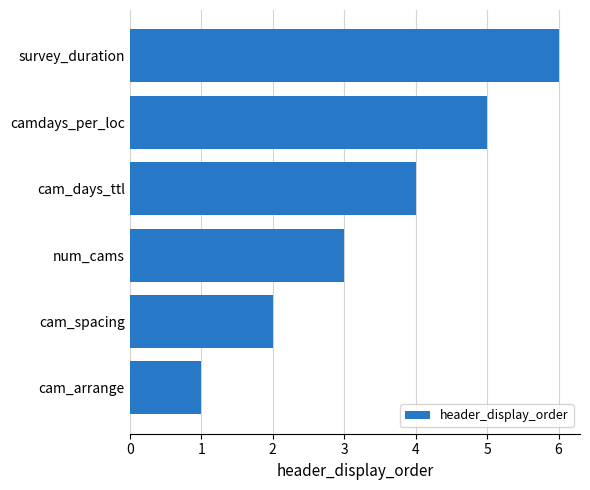

List the labels in order of value, largest first.

survey_duration, camdays_per_loc, cam_days_ttl, num_cams, cam_spacing, cam_arrange